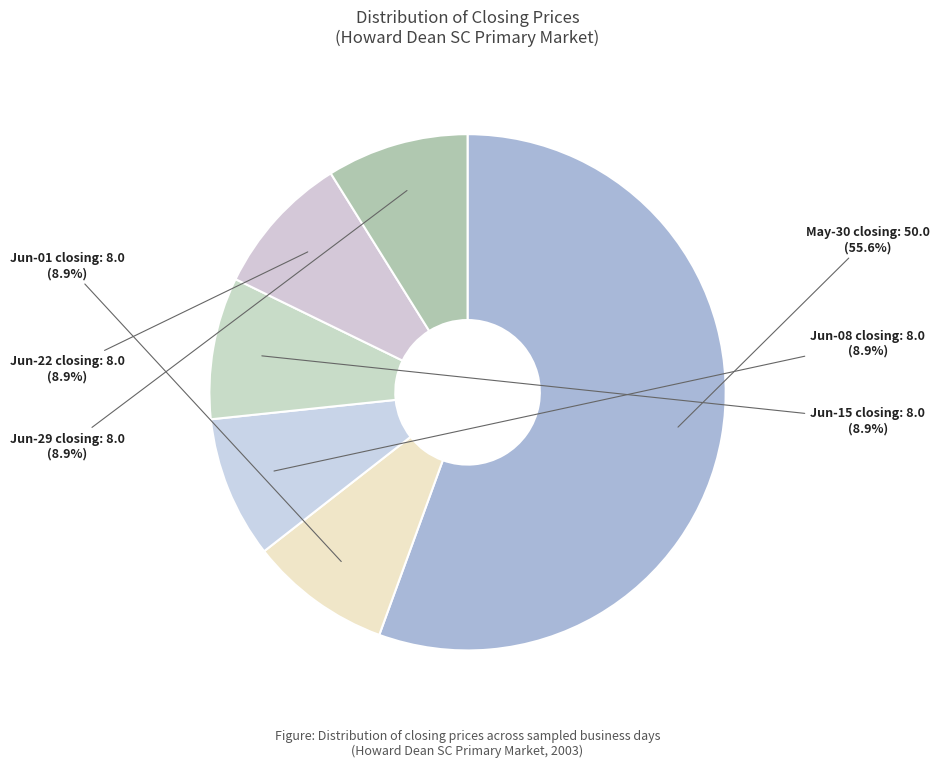

Which has a higher value, May-30 closing: 50.0 or Jun-22 closing: 8.0?

May-30 closing: 50.0